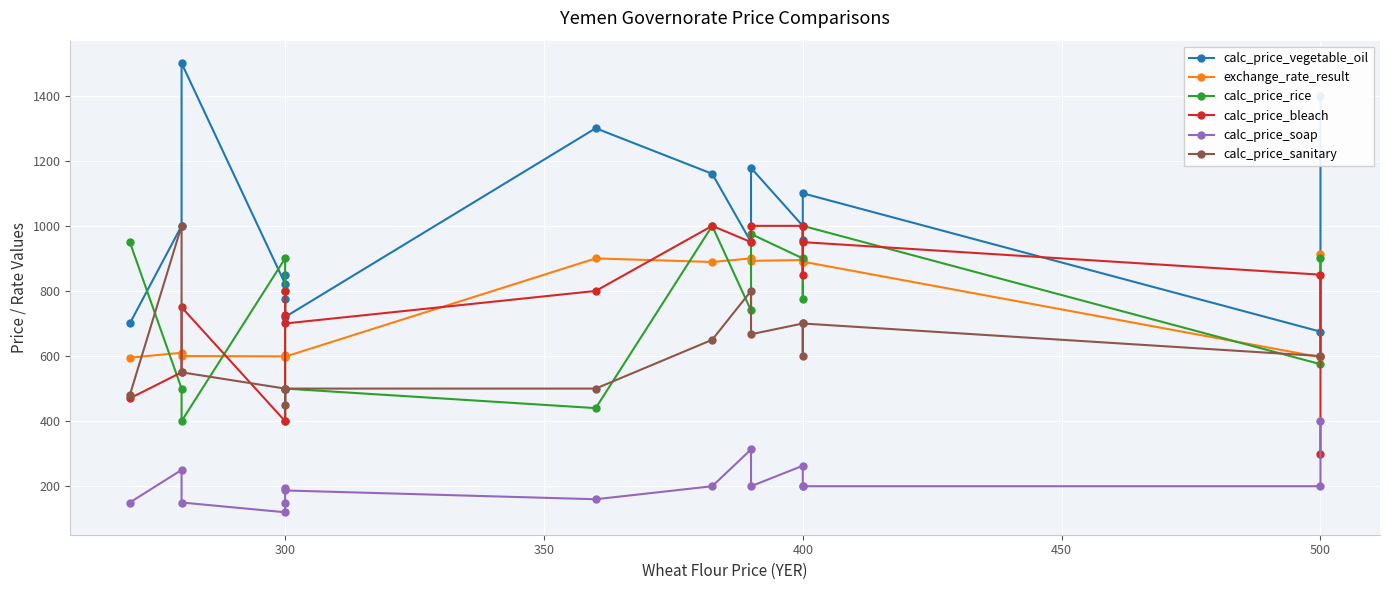

What is the difference between the highest and lowest values at 350?

1350.0